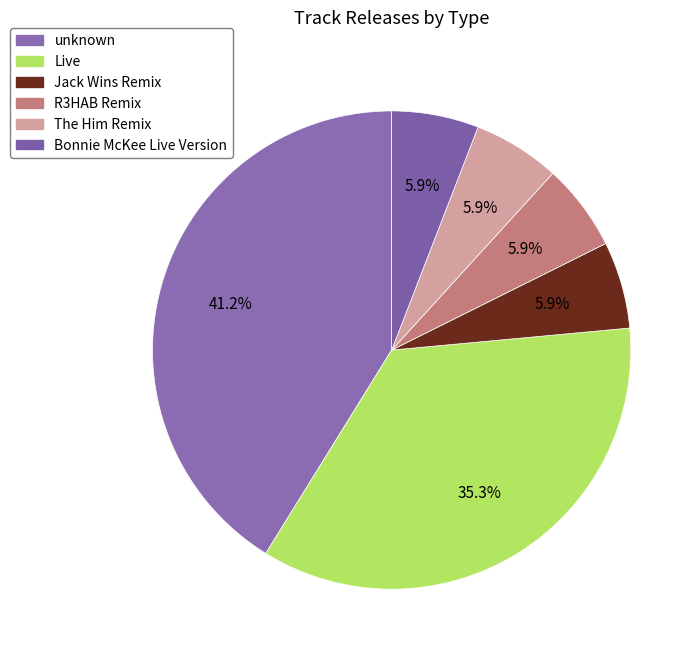

Is unknown the majority of the pie?

No